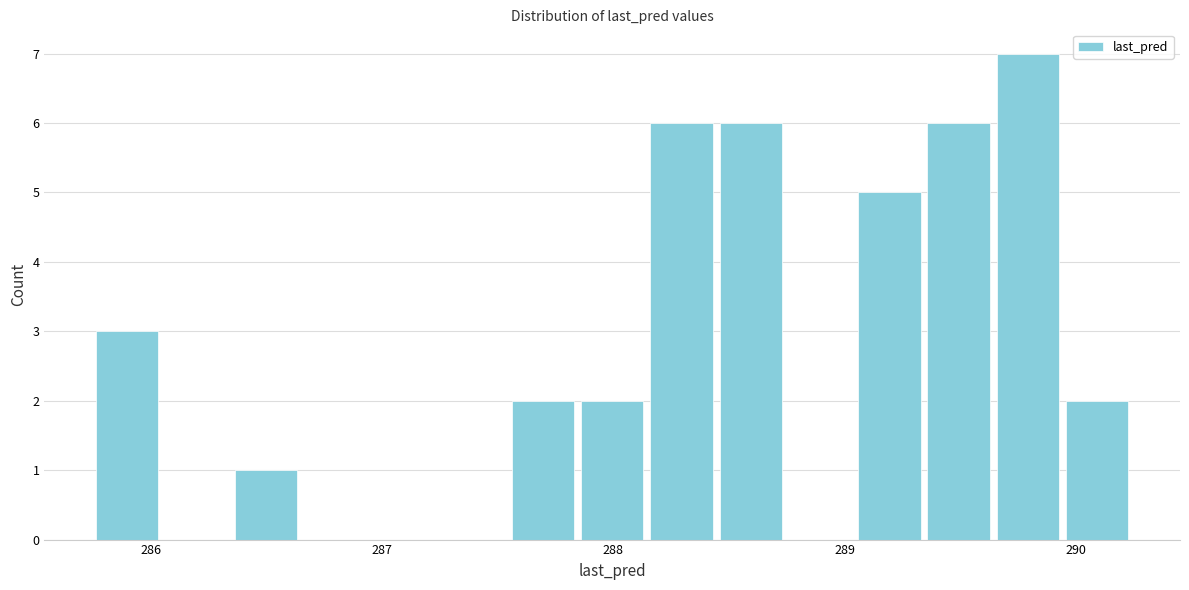

Around what value on the x-axis is the tallest bar? Give the approximate position of its centre, as read against the axis.

289.8